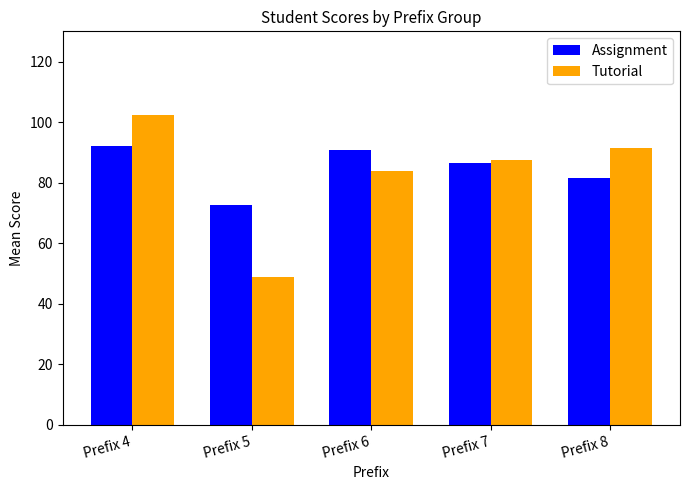

Reading right to left, extract all data points from this chart.

Assignment: 81.6	86.6	90.8	72.6	92.0
Tutorial: 91.4	87.4	83.9	48.7	102.5